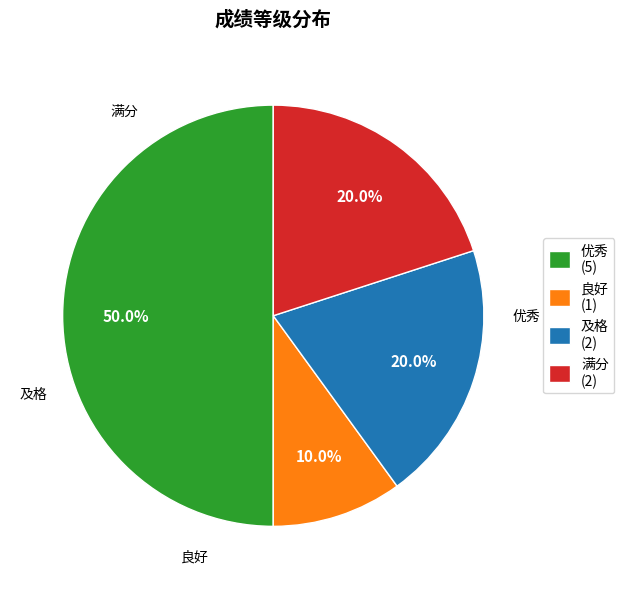

Approximately how many times larger is the value at 及格 (2) compared to 优秀 (5)?

0.4